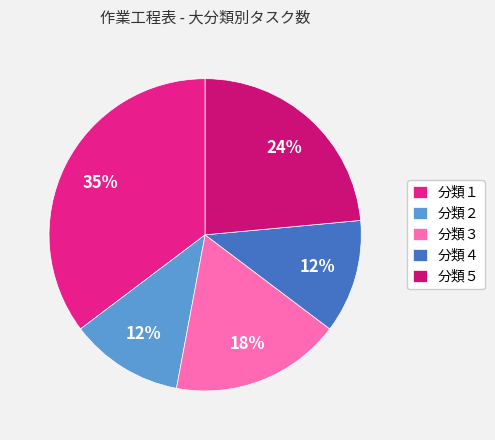

How much of the chart is everything except 分類３?

82.4%